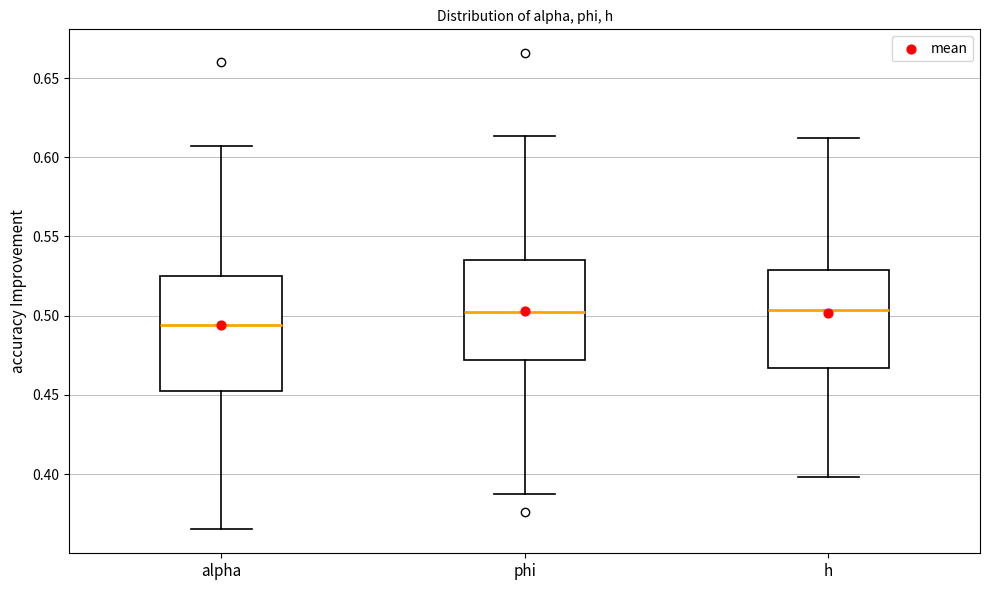

Reading left to right, transcribe this box plot: for each box, give where its median line is, the range the box spans, and where its two whiskers end, as read against the y-axis. The values are not printed on the chart, so give them approximately, as read against the axis.

alpha: median 0.495, box 0.450 to 0.525, whiskers 0.365 to 0.605
phi: median 0.505, box 0.470 to 0.535, whiskers 0.385 to 0.615
h: median 0.505, box 0.465 to 0.530, whiskers 0.400 to 0.610